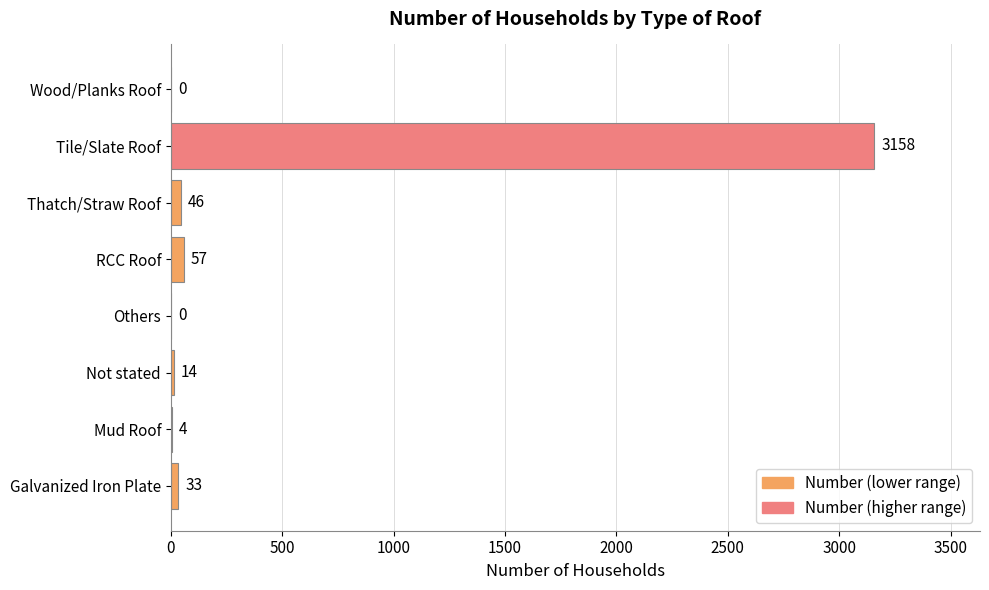

Between Thatch/Straw Roof and Others, which is larger?

Thatch/Straw Roof